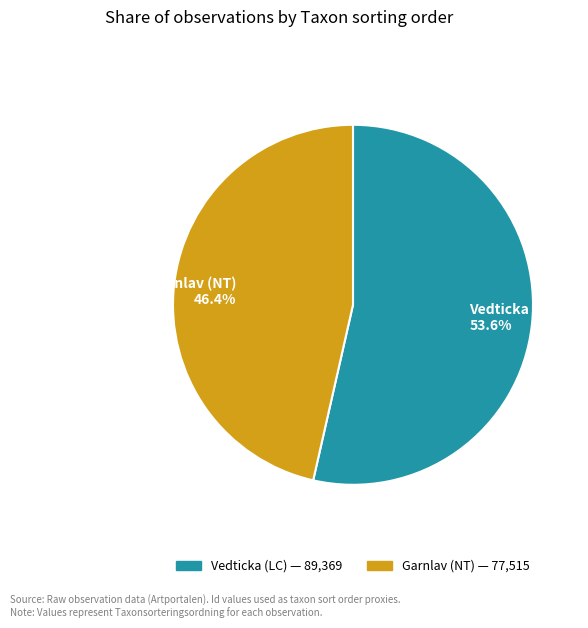

Rank the categories by value from highest to lowest.

Vedticka (LC), Garnlav (NT)